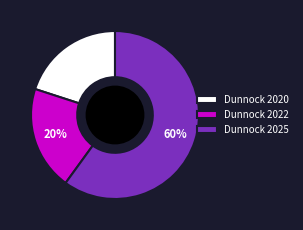

Is it true that Dunnock 2020 is 11% of the pie?

False